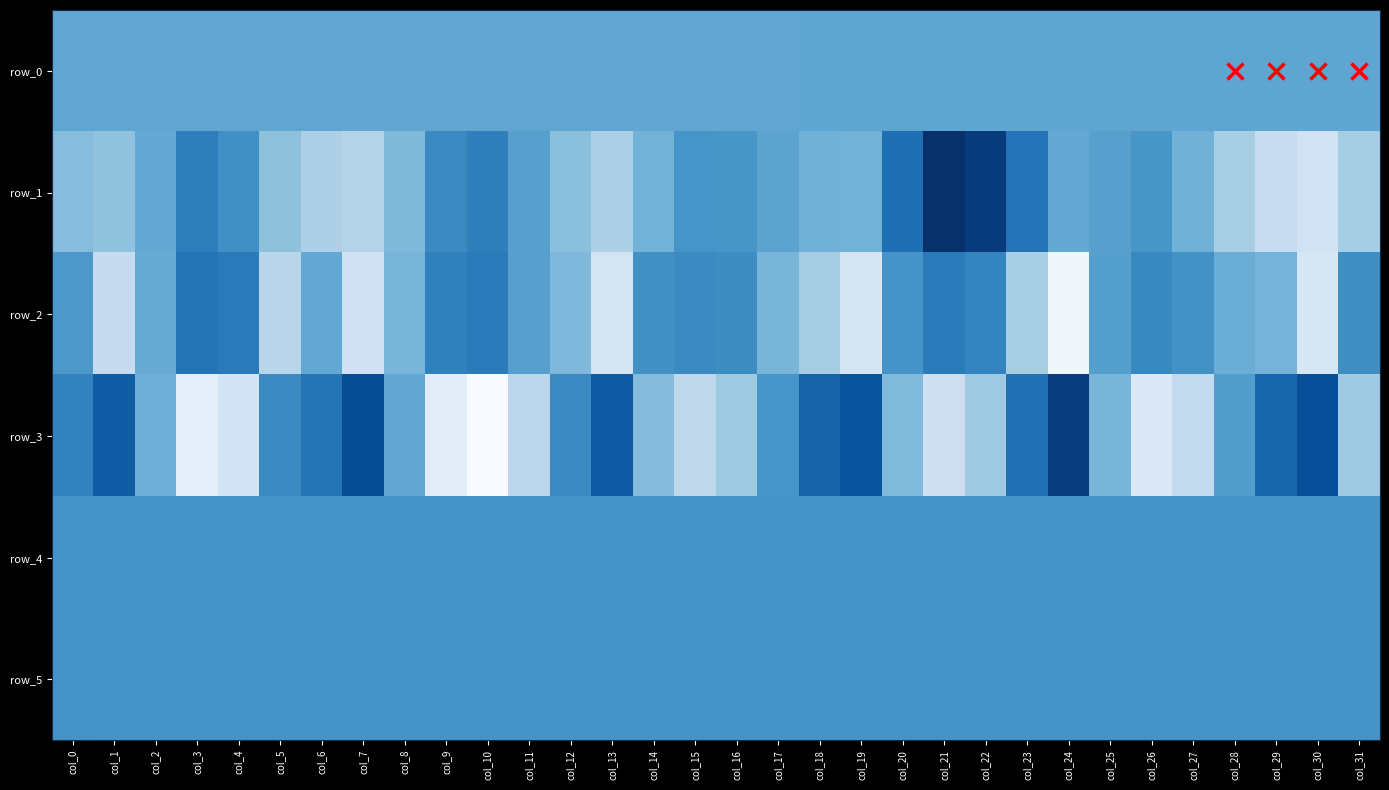

How many data points in row_4 are above 850?

13